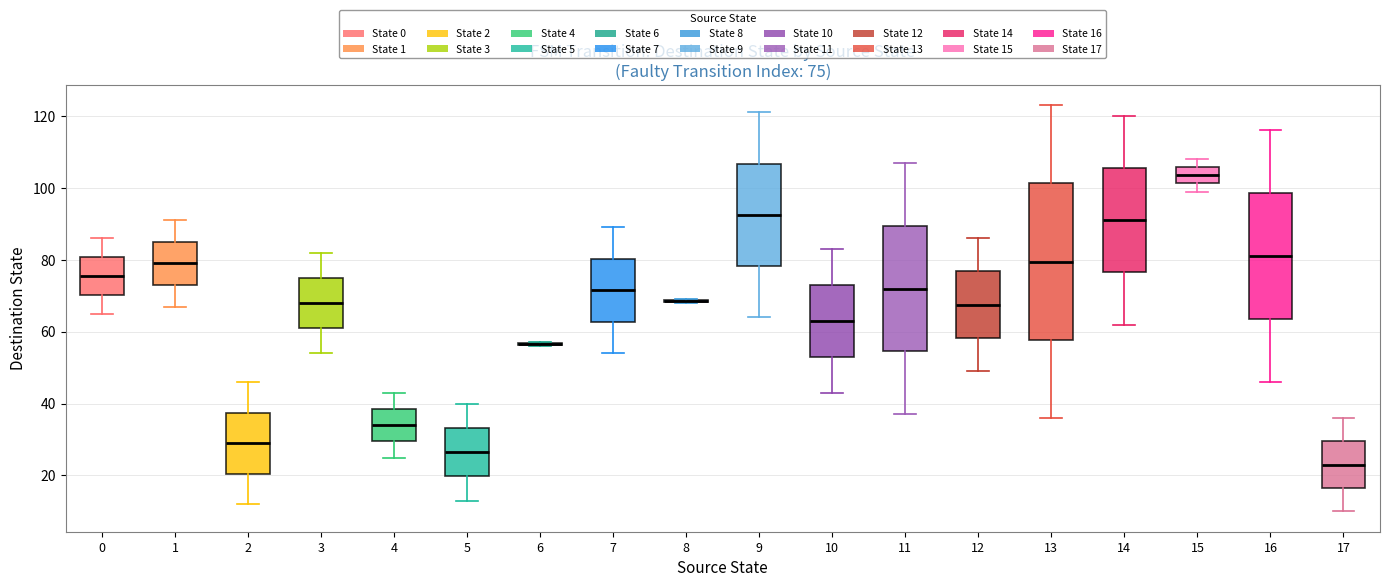

Which box is the tallest, from its lower edge to its upper edge?

13